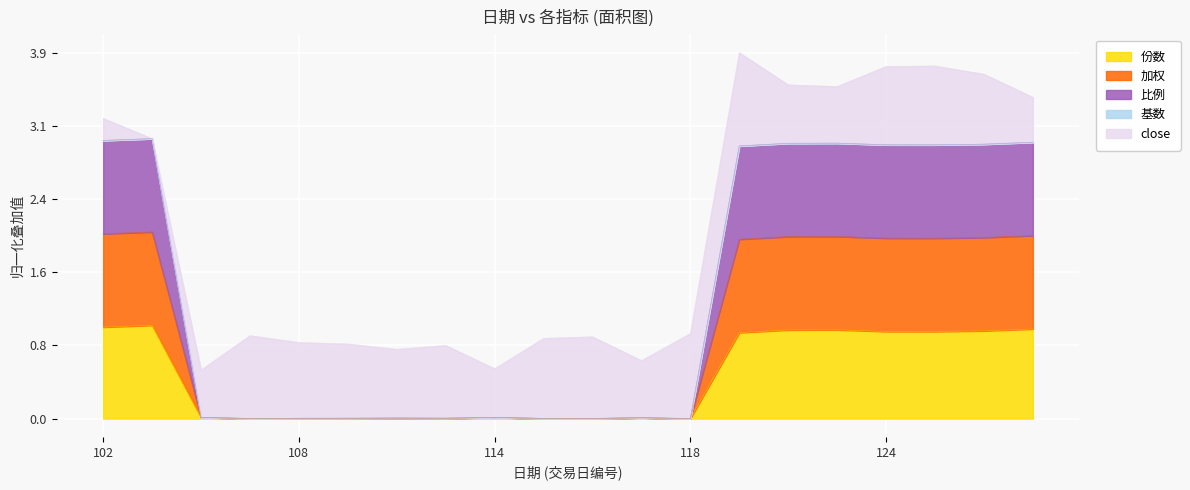

Does the chart display data point markers on the line(s)?

No